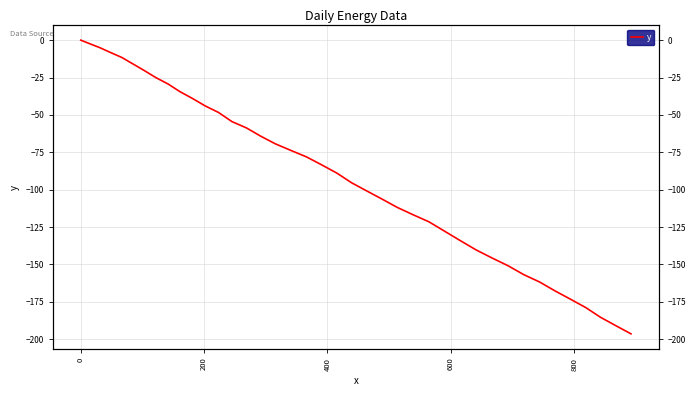

Does the chart display data point markers on the line(s)?

No